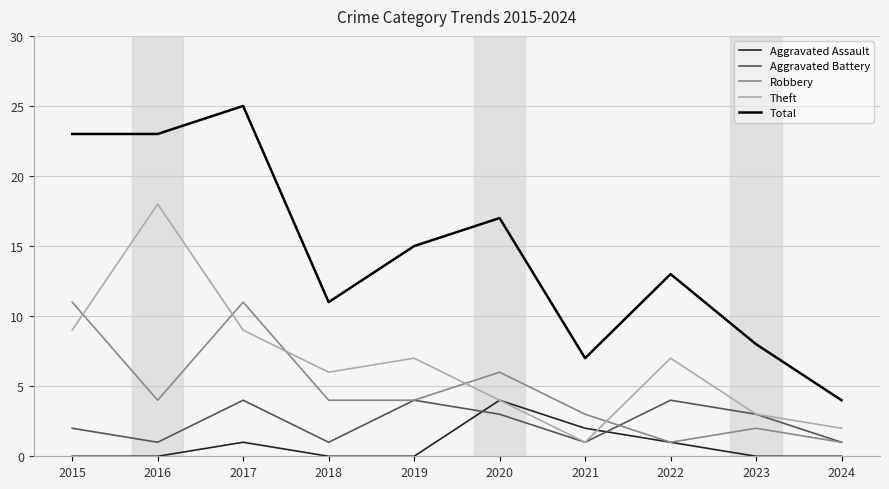

At which category is the sum across all series the highest?

2017